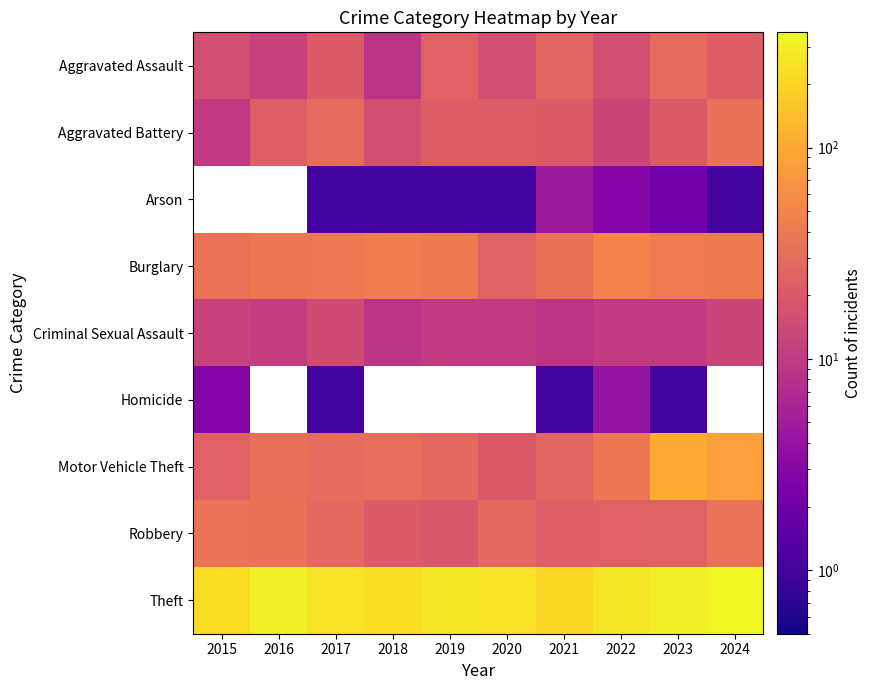

List the labels in order of Motor Vehicle Theft value, largest first.

2023, 2024, 2022, 2016, 2018, 2017, 2019, 2021, 2015, 2020